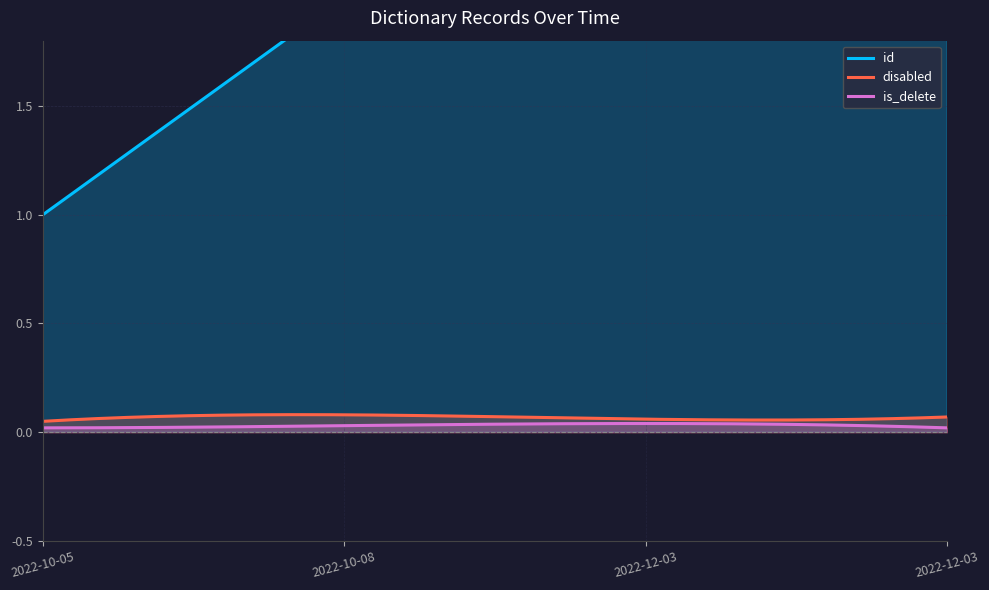

Reading left to right, what are all the values shown in this chart?

id: 2022-10-05=1	2022-10-08=2	2022-12-03=3	2022-12-03=4
disabled: 2022-10-05=0	2022-10-08=0	2022-12-03=0	2022-12-03=0
is_delete: 2022-10-05=0	2022-10-08=0	2022-12-03=0	2022-12-03=0